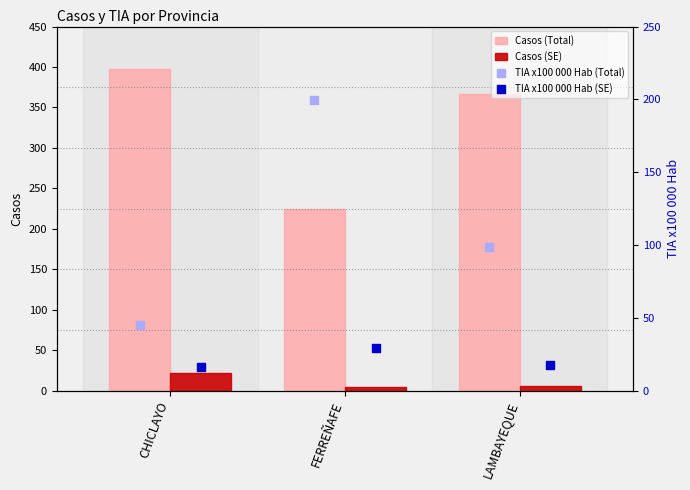

Which series contains the highest Y value?

Casos (Total)